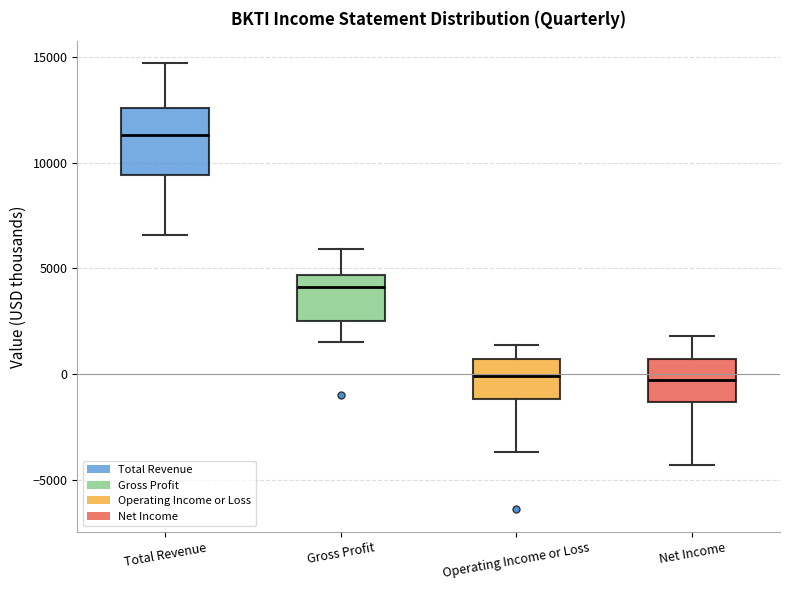

Where does the lower whisker of the box for Gross Profit end on the y-axis? The values are not printed on the chart, so give them approximately, as read against the axis.

1500